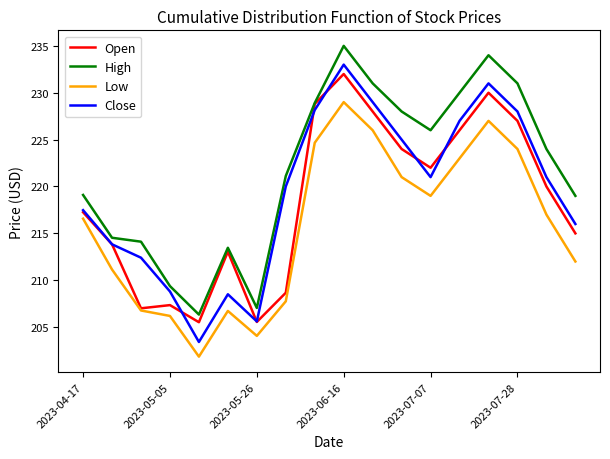

List the series in order of their overall mean, lowest first.

Low, Open, Close, High